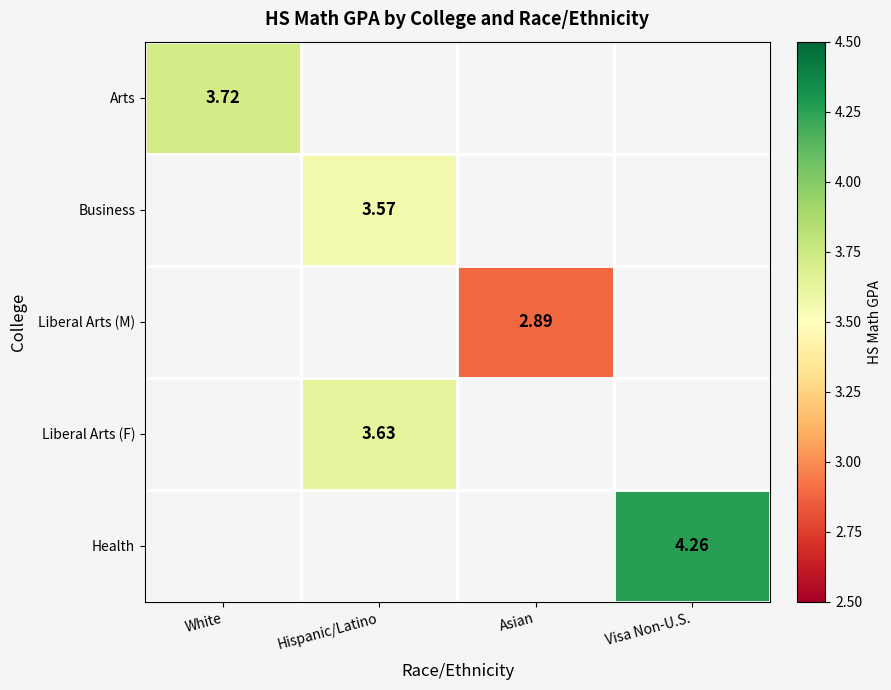

How many series are shown in this chart?

5